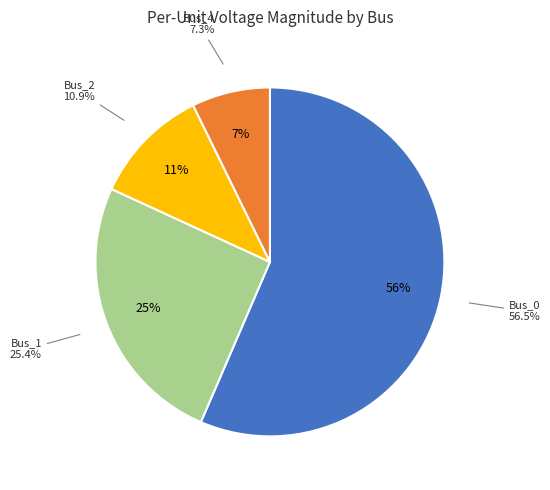

To the nearest percent, what is the average slice percentage?

20%